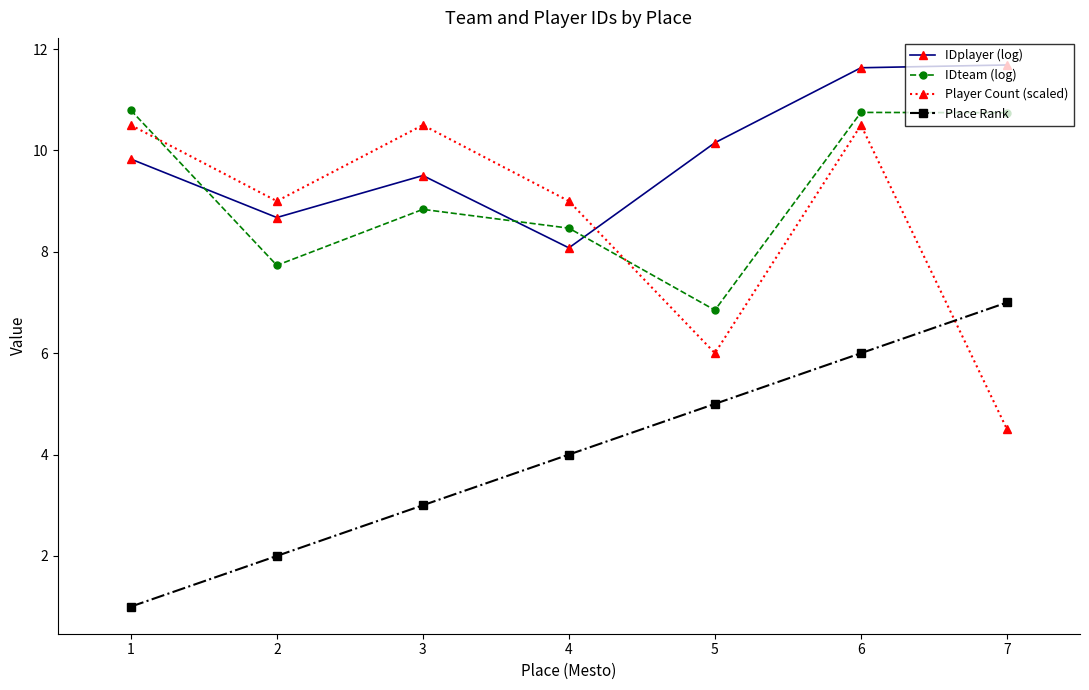

Read the Place Rank value at 4.

4.0